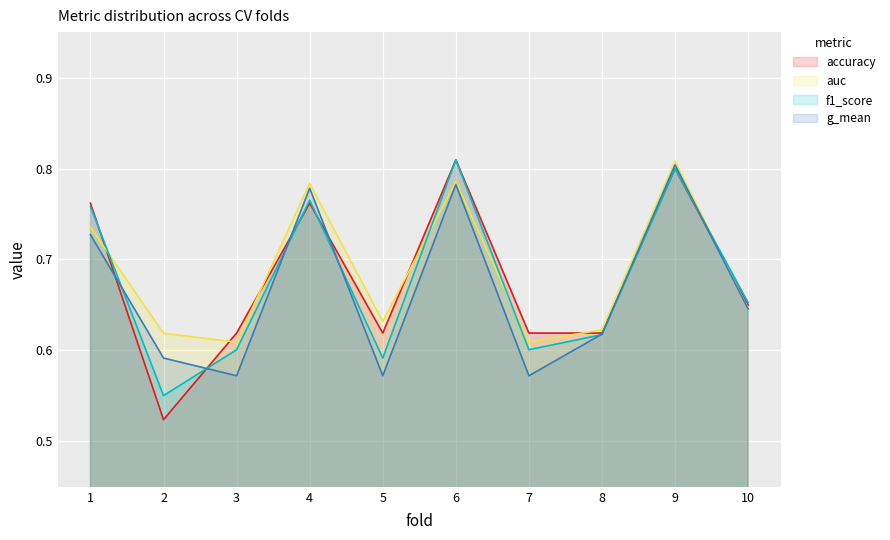

What is the total value across all series at 4?

3.1